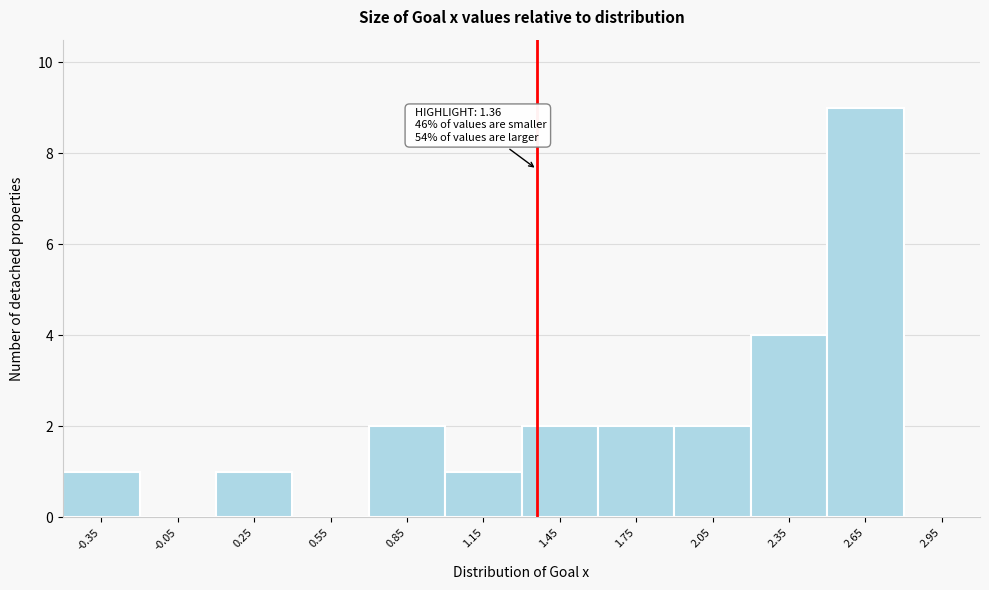

Over which range of the x-axis is the bar tallest?

2.5 to 2.8